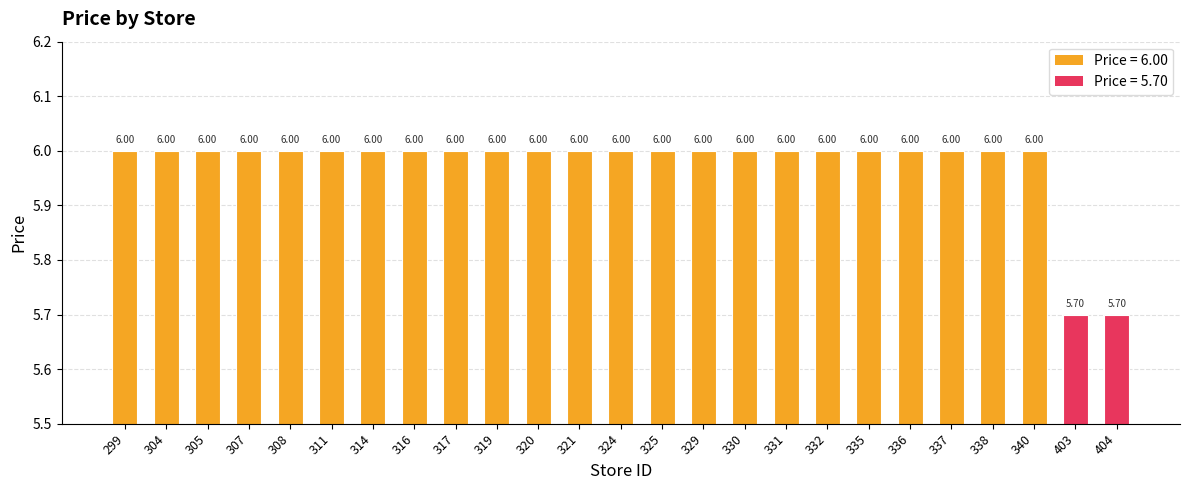

Reading left to right, extract all data points from this chart.

299=6.0	304=6.0	305=6.0	307=6.0	308=6.0	311=6.0	314=6.0	316=6.0	317=6.0	319=6.0	320=6.0	321=6.0	324=6.0	325=6.0	329=6.0	330=6.0	331=6.0	332=6.0	335=6.0	336=6.0	337=6.0	338=6.0	340=6.0	403=5.7	404=5.7